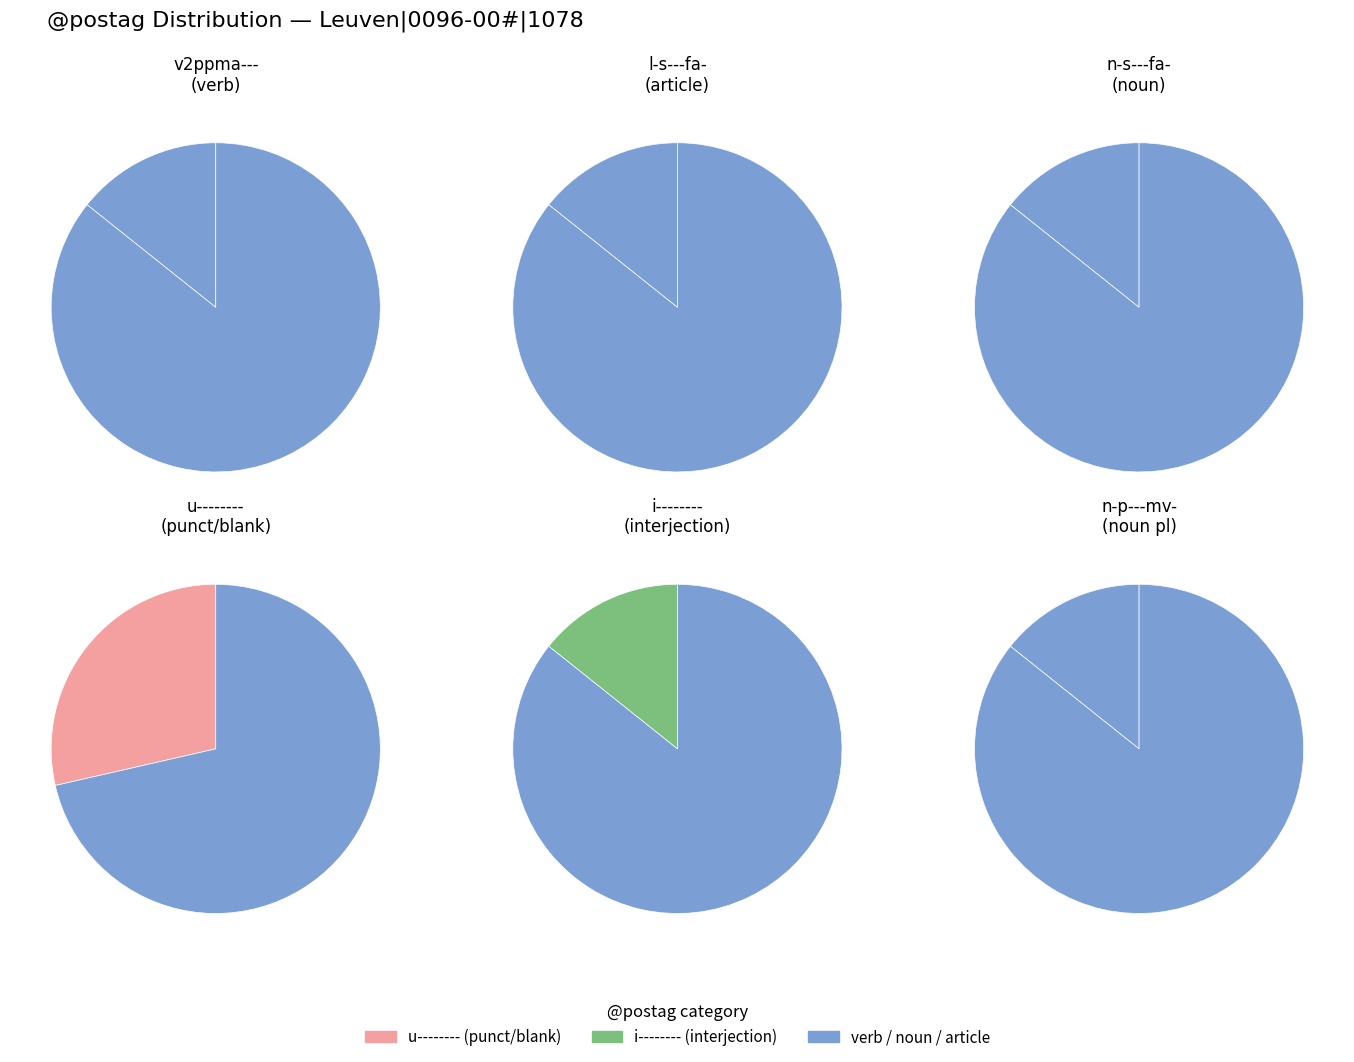

Does l-s---fa- account for over 50% of the chart?

No